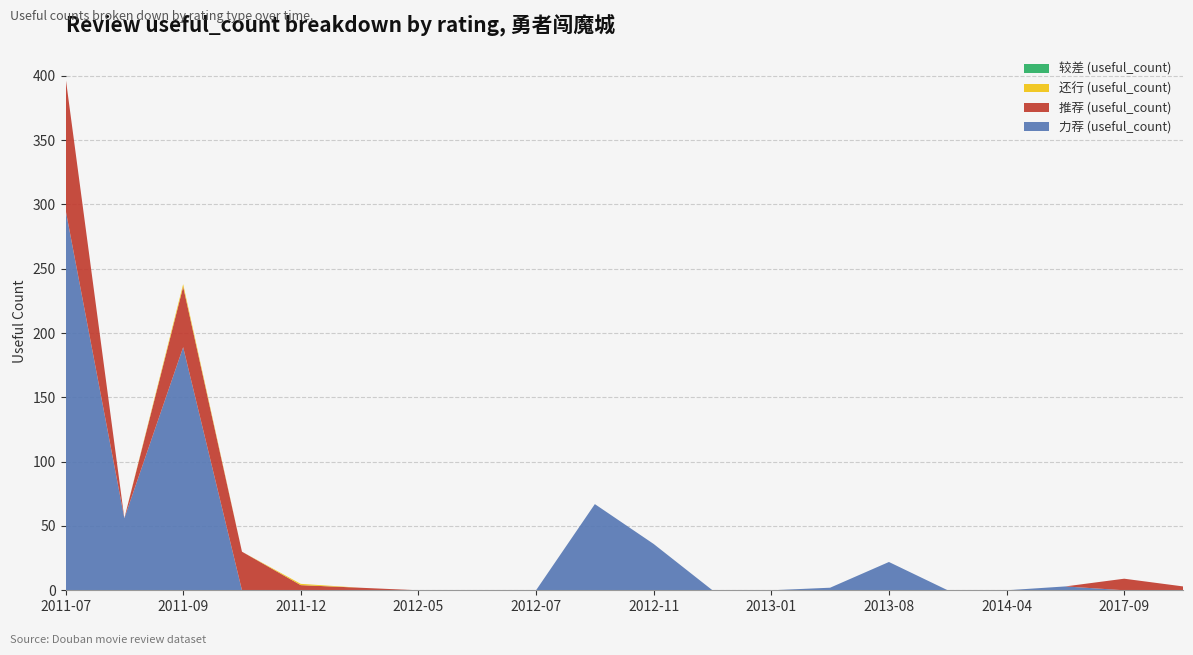

Reading left to right, what are all the values shown in this chart?

力荐 (useful_count): 296	56	189	0	0	0	0	0	0	67	36	0	0	2	22	0	0	3	0	0
推荐 (useful_count): 103	0	47	30	4	2	0	0	0	0	0	0	0	0	0	0	0	0	9	3
还行 (useful_count): 0	0	2	0	1	0	0	0	0	0	0	0	0	0	0	0	0	0	0	0
较差 (useful_count): 0	0	0	0	0	0	0	0	0	0	0	0	0	0	0	0	0	0	0	0